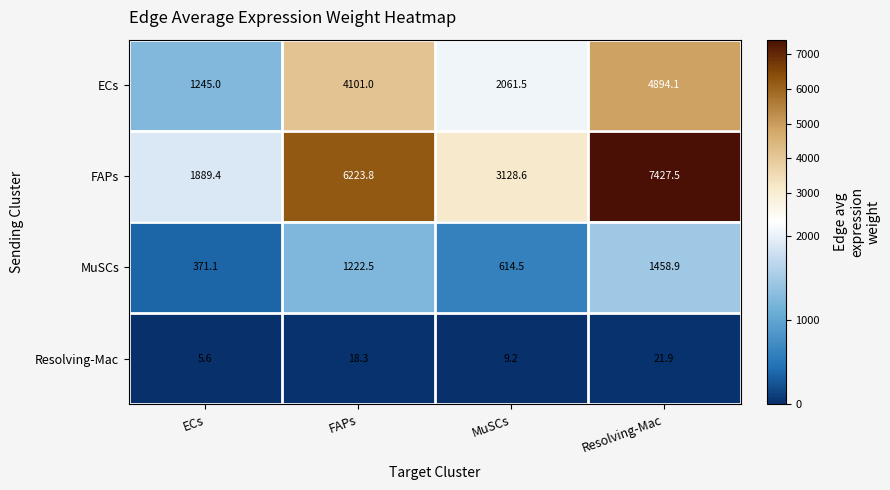

How many data points in FAPs are above 6223?

2